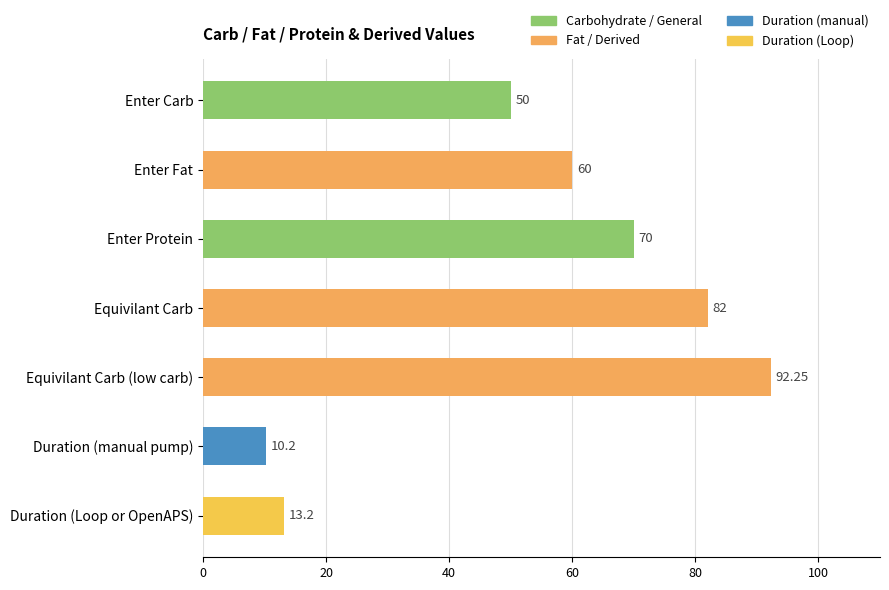

True or false: the data shows 70.0 at Enter Protein.

True